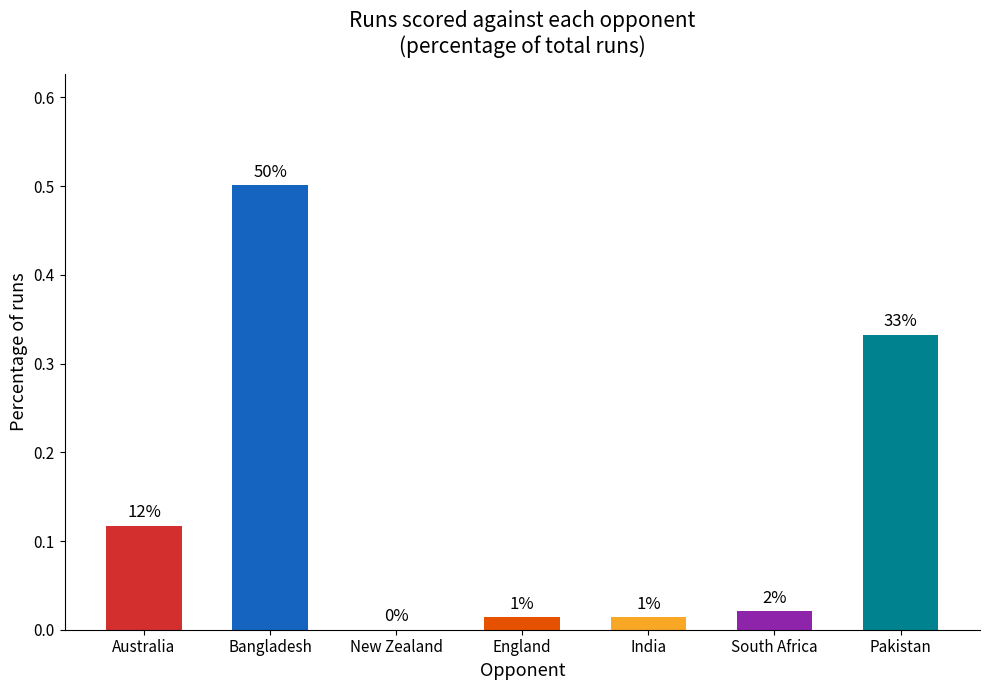

List the labels in order of value, largest first.

Bangladesh, Pakistan, Australia, South Africa, England, India, New Zealand